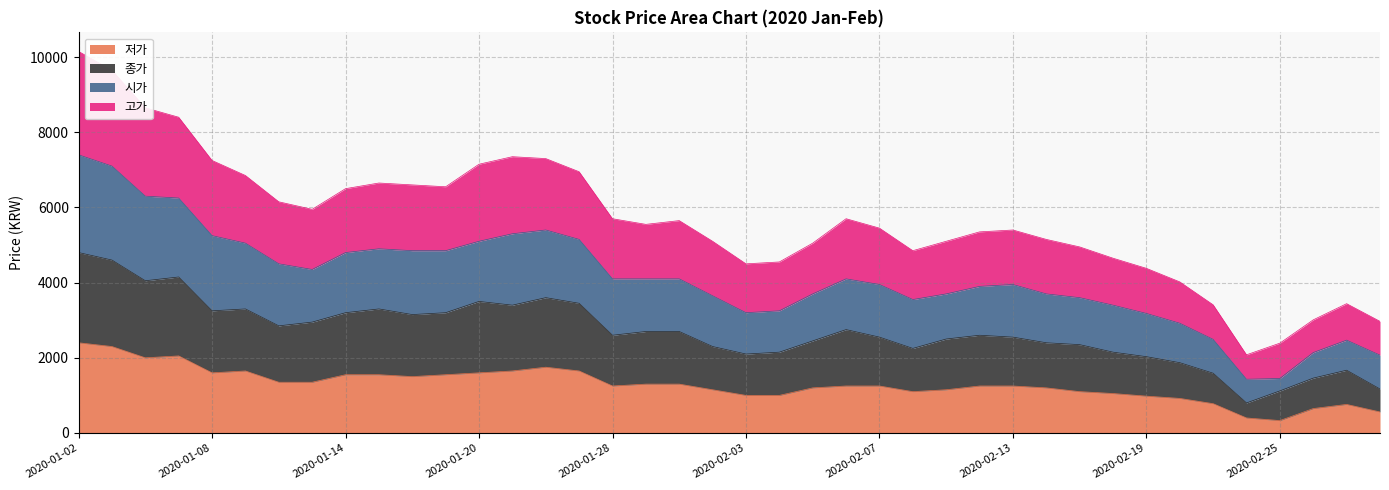

Does the chart have visible grid lines?

Yes